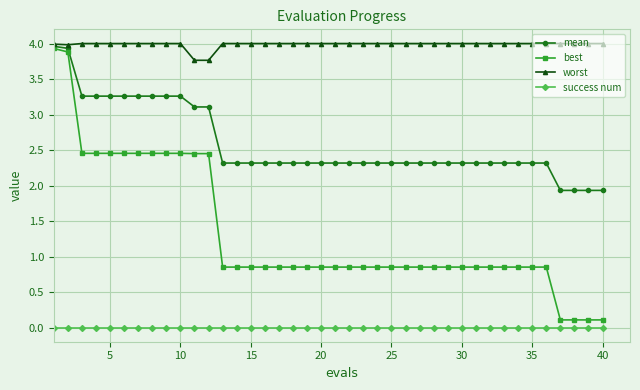

Does the chart have visible grid lines?

Yes